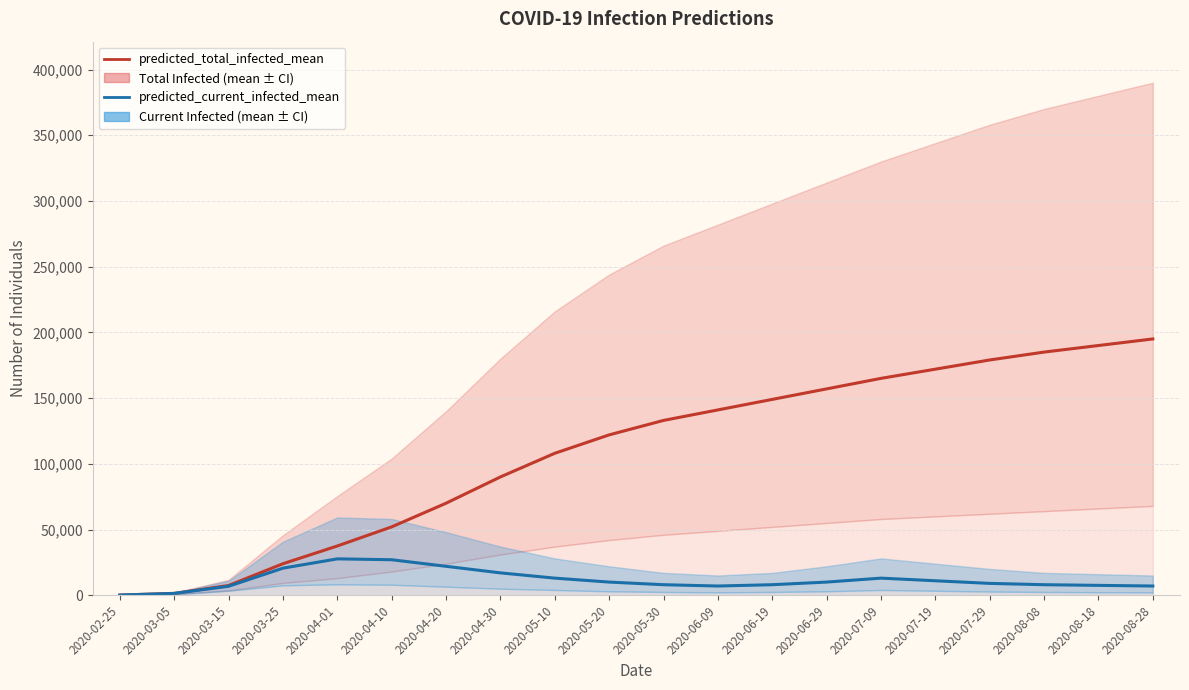

Rank the series by their average value, from highest to lowest.

predicted_total_infected_mean, predicted_current_infected_mean